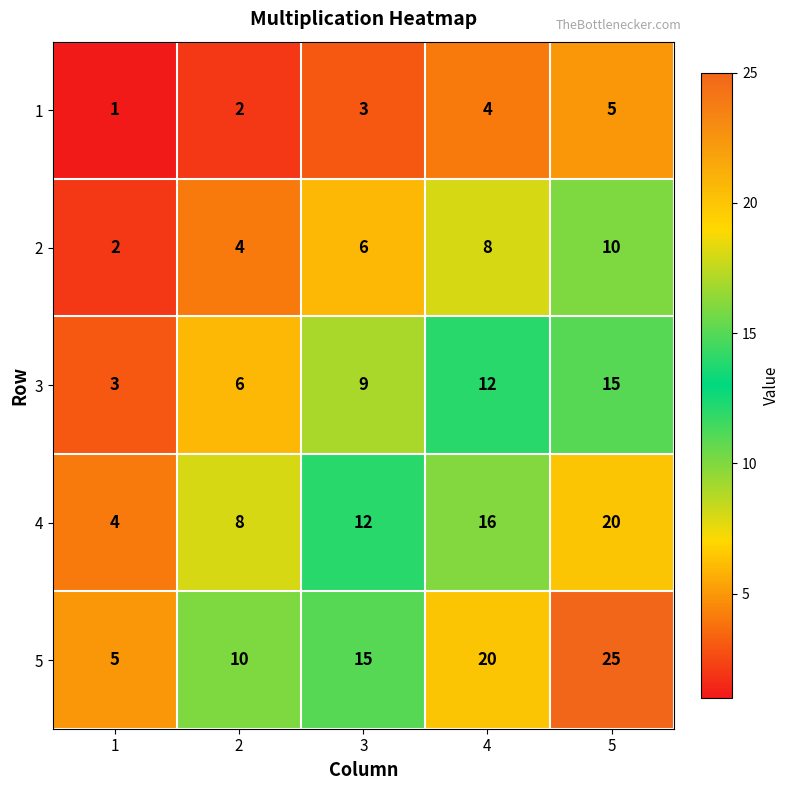

At which category does the chart reach its minimum across all series?

1